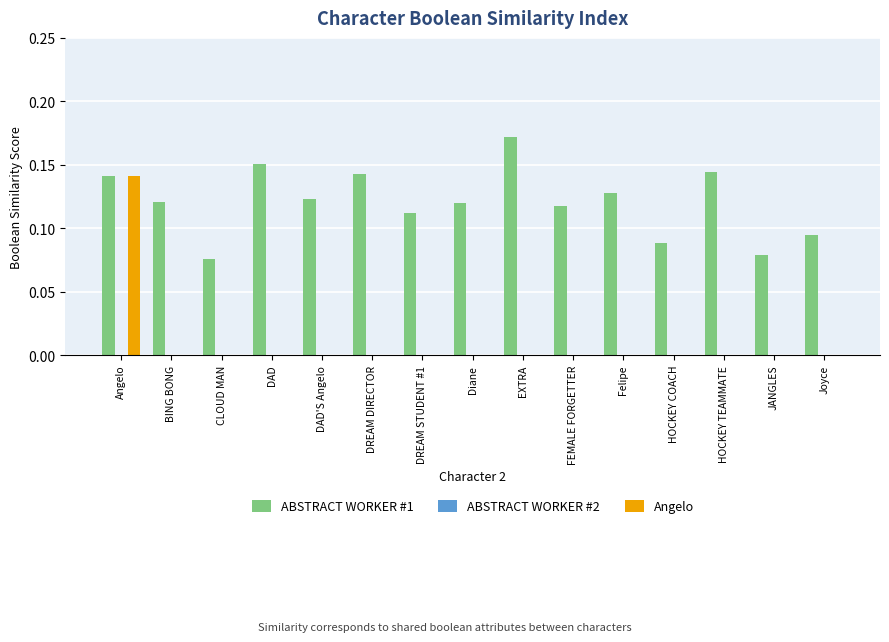

Between EXTRA and HOCKEY COACH, which series saw the biggest shift?

ABSTRACT WORKER #1